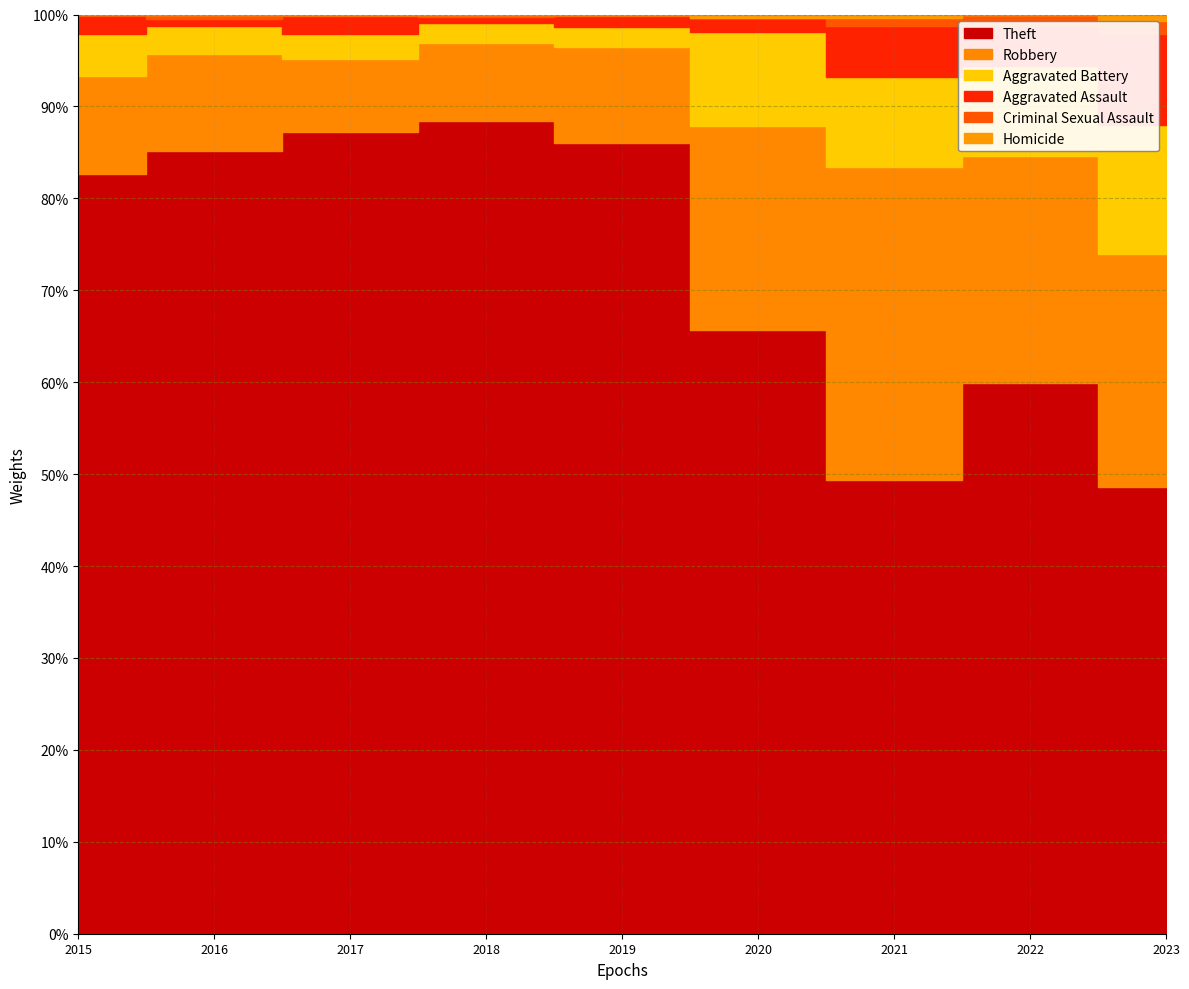

Reading left to right, transcribe all the data shown in this chart.

Theft: 2015=233	2016=354	2017=538	2018=705	2019=568	2020=168	2021=116	2022=194	2023=69
Robbery: 2015=30	2016=44	2017=49	2018=67	2019=69	2020=57	2021=80	2022=80	2023=36
Aggravated Battery: 2015=13	2016=13	2017=17	2018=18	2019=14	2020=26	2021=23	2022=32	2023=20
Aggravated Assault: 2015=6	2016=3	2017=12	2018=5	2019=8	2020=4	2021=13	2022=14	2023=14
Criminal Sexual Assault: 2015=0	2016=2	2017=1	2018=2	2019=1	2020=0	2021=2	2022=4	2023=2
Homicide: 2015=0	2016=0	2017=0	2018=0	2019=0	2020=1	2021=1	2022=0	2023=1